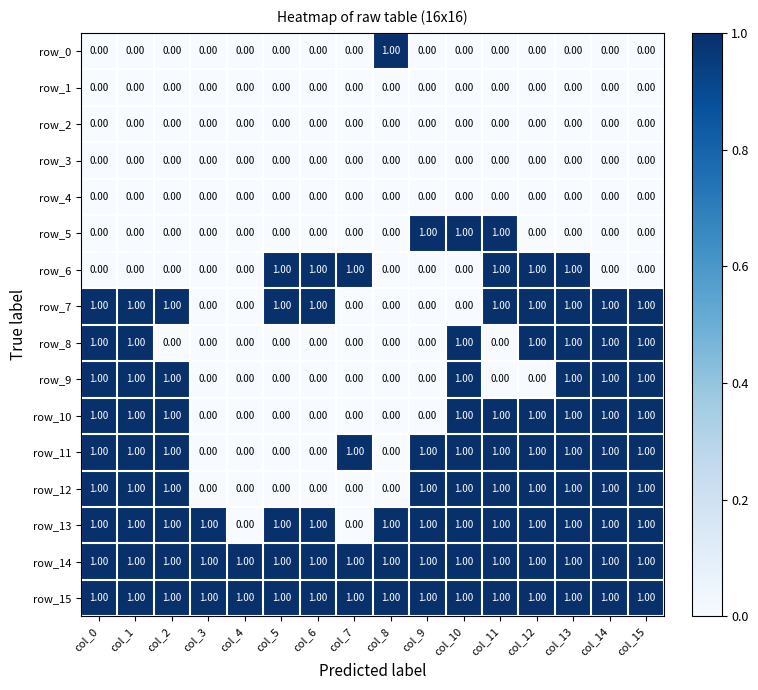

What is the sum of all row_12 values?

10